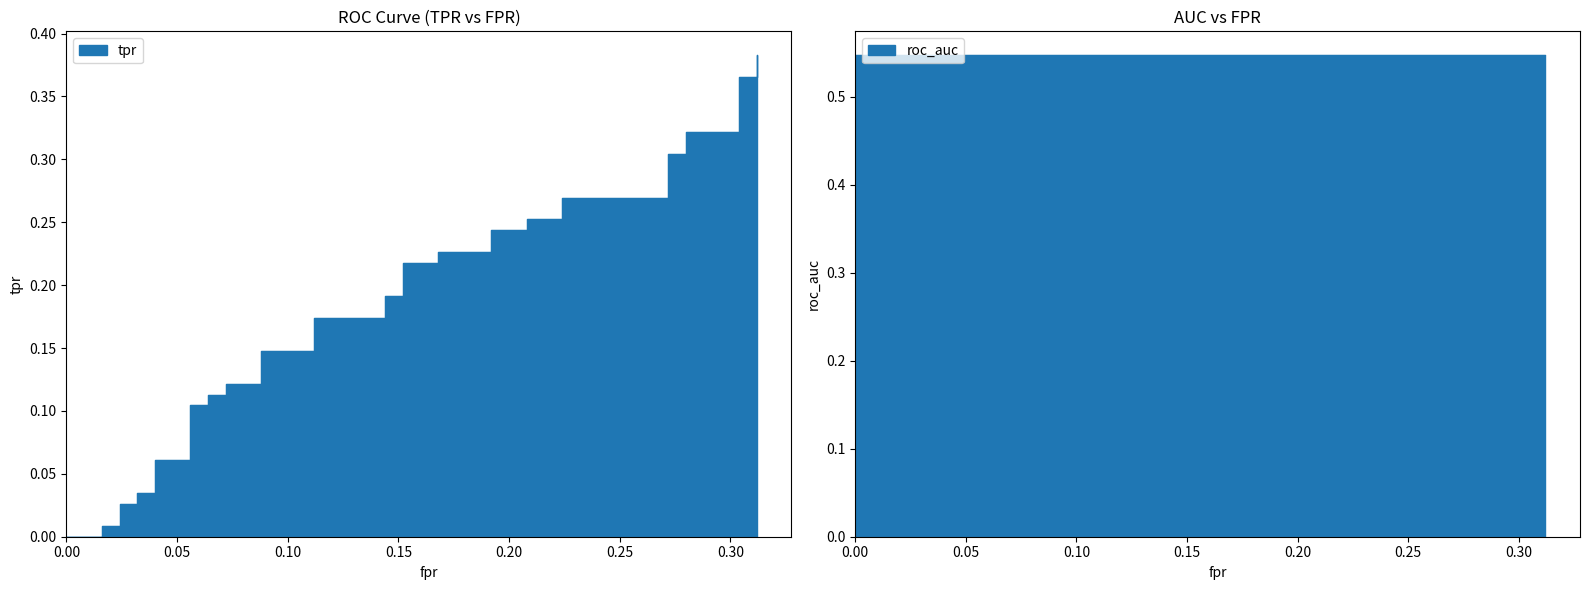

Is it true that the value at 16 is 0.0?

False